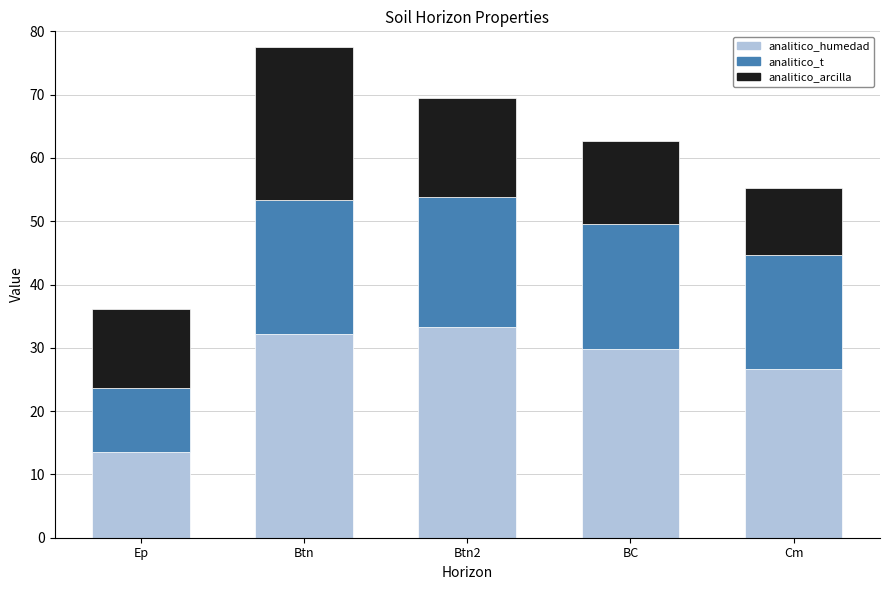

What is the highest value of the analitico_humedad series?

33.3